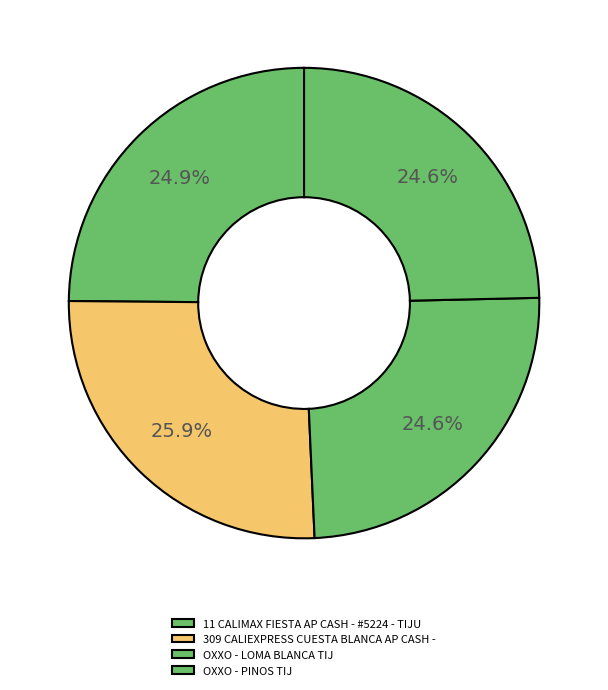

What is the largest slice in the pie chart?

309 CALIEXPRESS CUESTA BLANCA AP CASH -